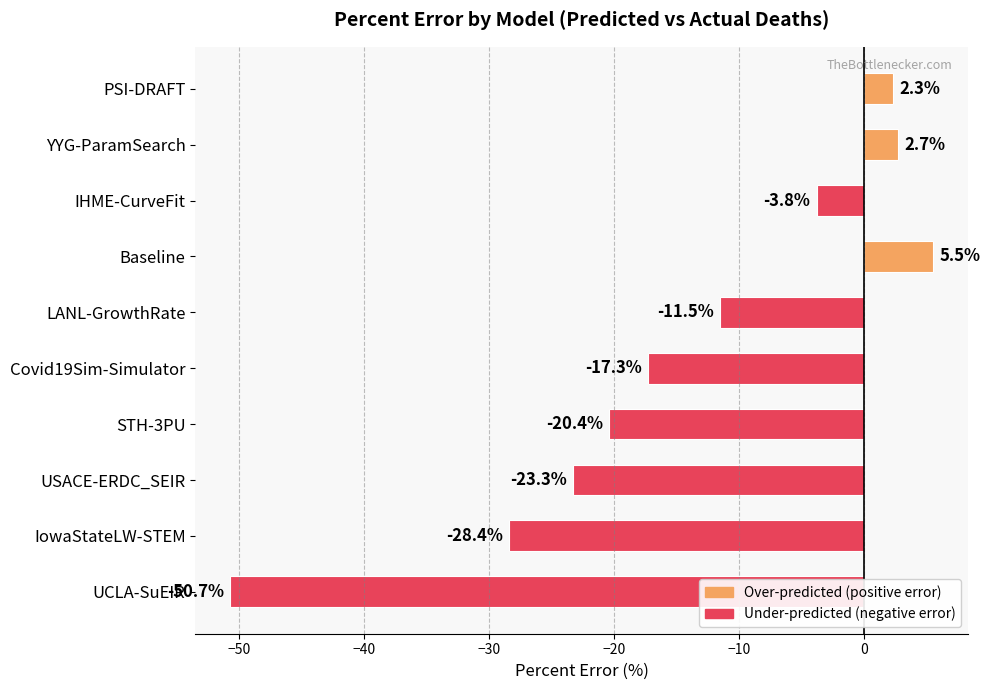

List the labels in order of value, largest first.

Baseline, YYG-ParamSearch, PSI-DRAFT, IHME-CurveFit, LANL-GrowthRate, Covid19Sim-Simulator, STH-3PU, USACE-ERDC_SEIR, IowaStateLW-STEM, UCLA-SuEIR